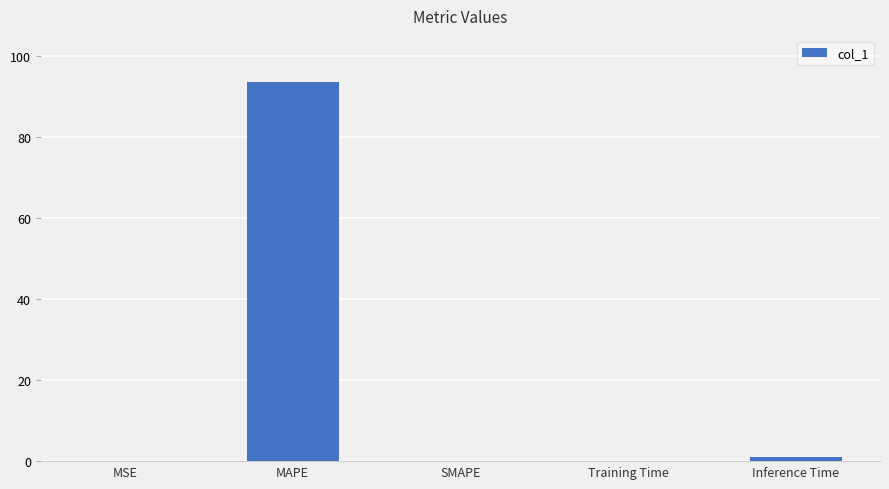

The chart shows a value of 0.0 at MSE. True or false?

True